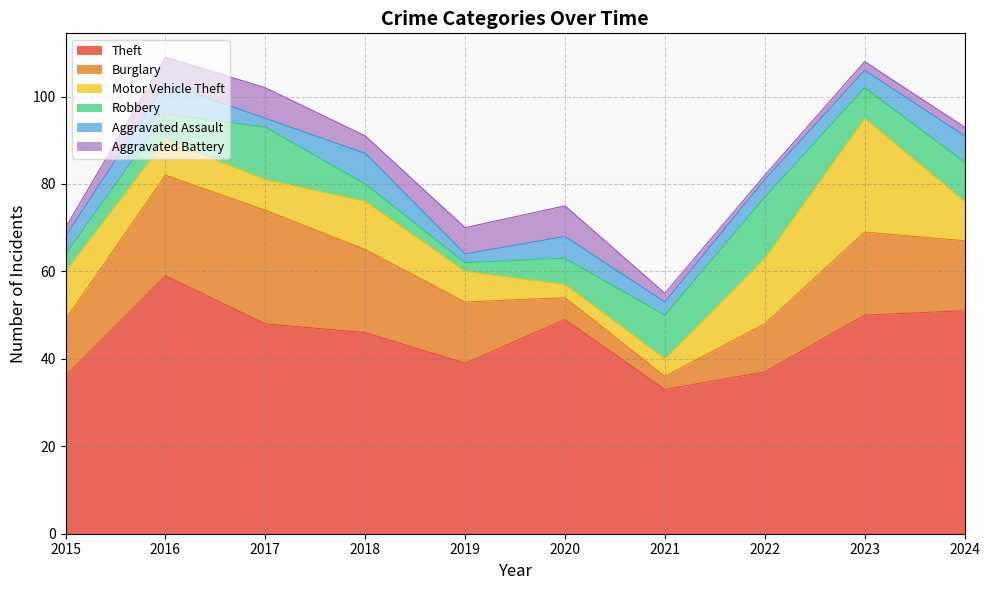

Where does the Burglary series first go above 16?

2016